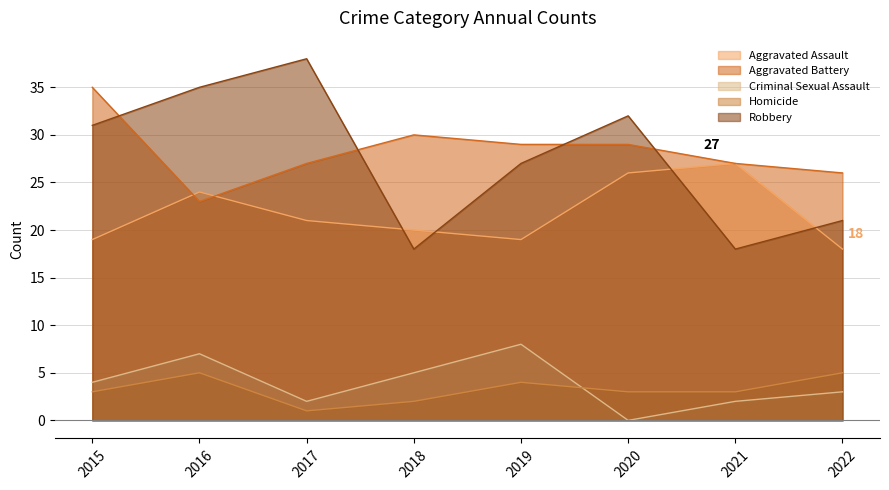

What is the difference between the second highest and second lowest values in the Aggravated Battery series?

4